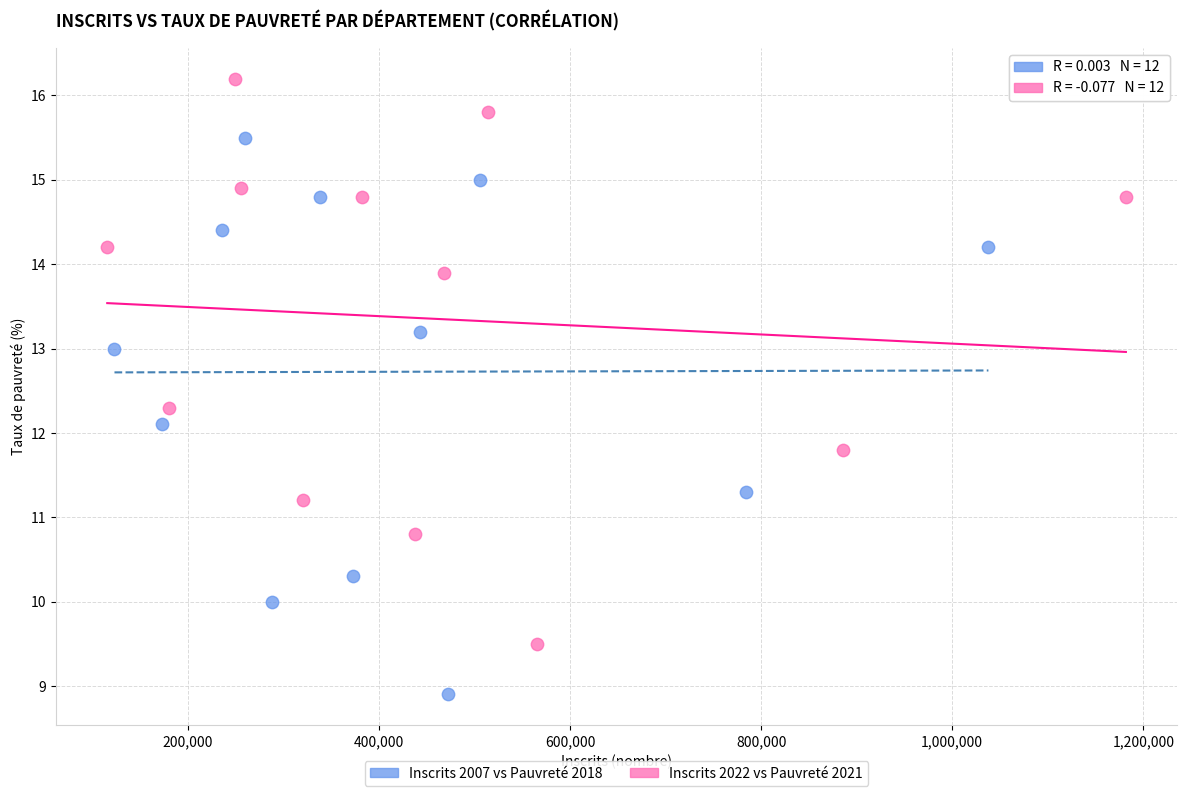

Which series reaches the minimum Y coordinate?

Inscrits 2007 vs Pauvreté 2018